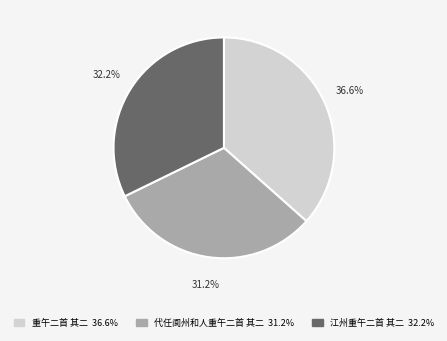

How many segments does this pie chart have?

3